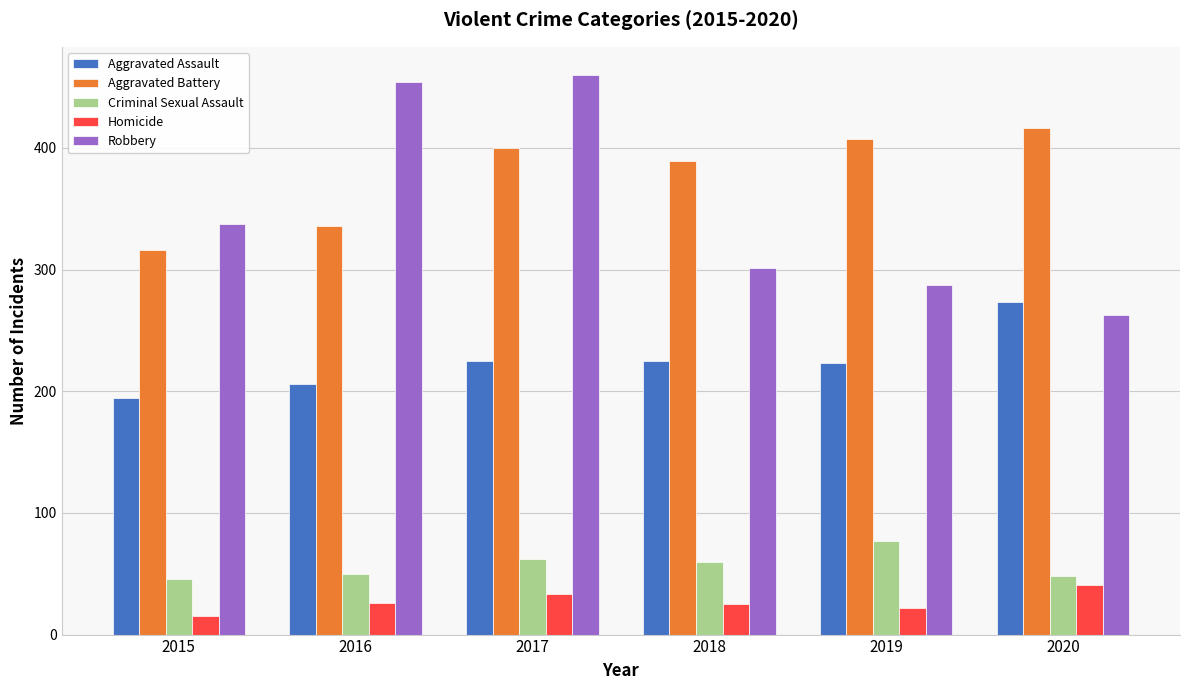

True or false: Robbery has a value of 337 at 2015.

True